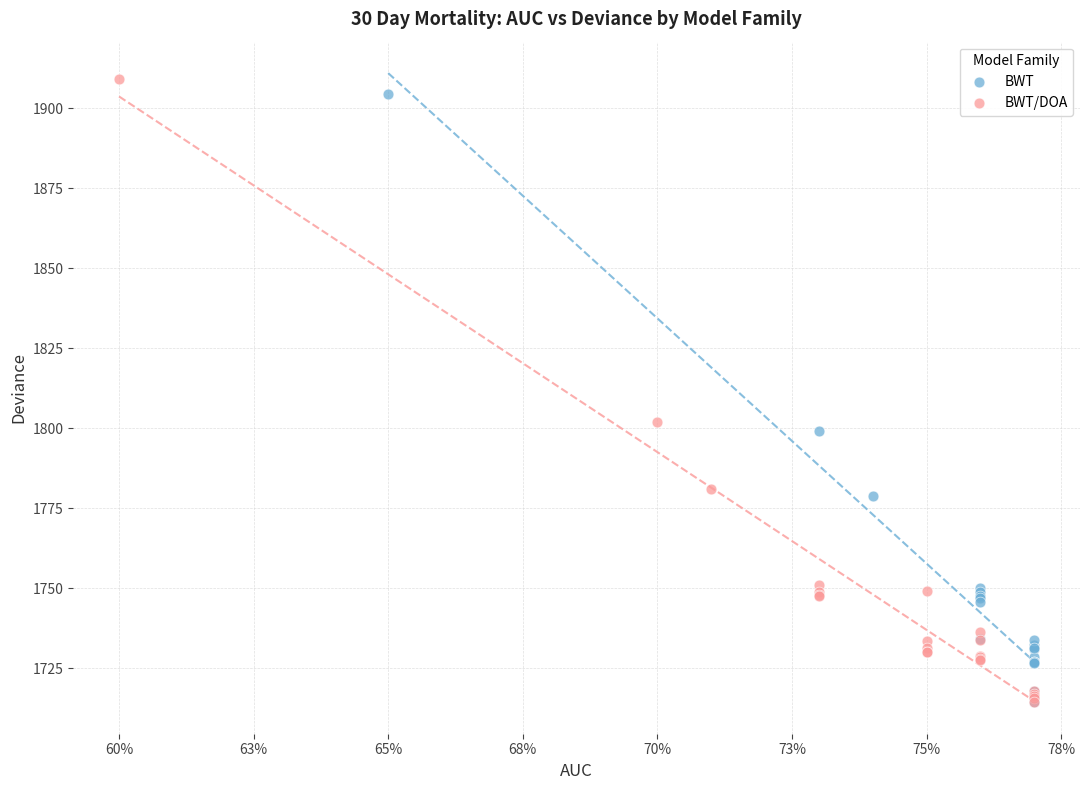

Which series has the largest Y range (max minus min)?

BWT/DOA